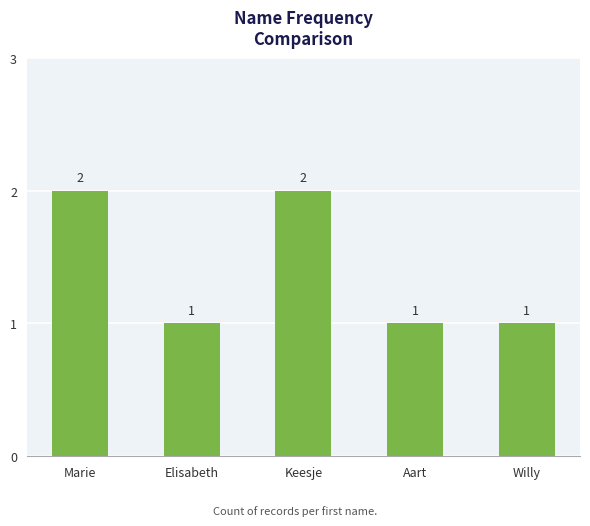

Reading left to right, list all the values displayed in this chart.

Marie=2	Elisabeth=1	Keesje=2	Aart=1	Willy=1